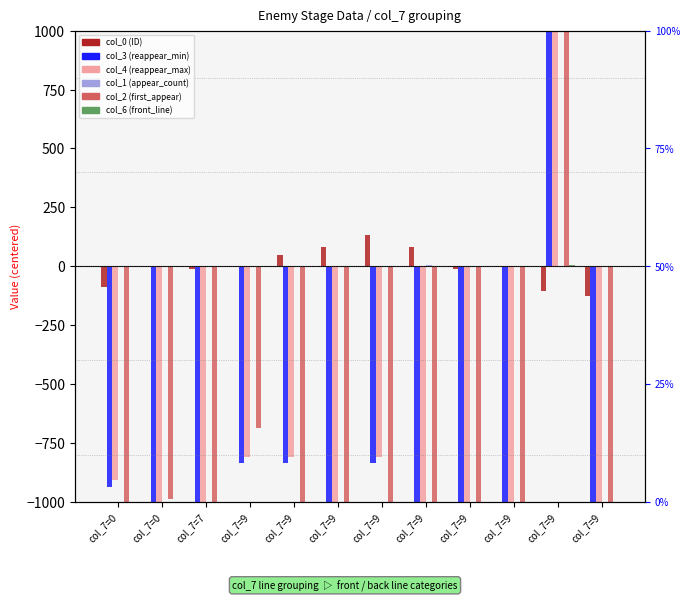

At how many categories does at least one series exceed 7606?

1